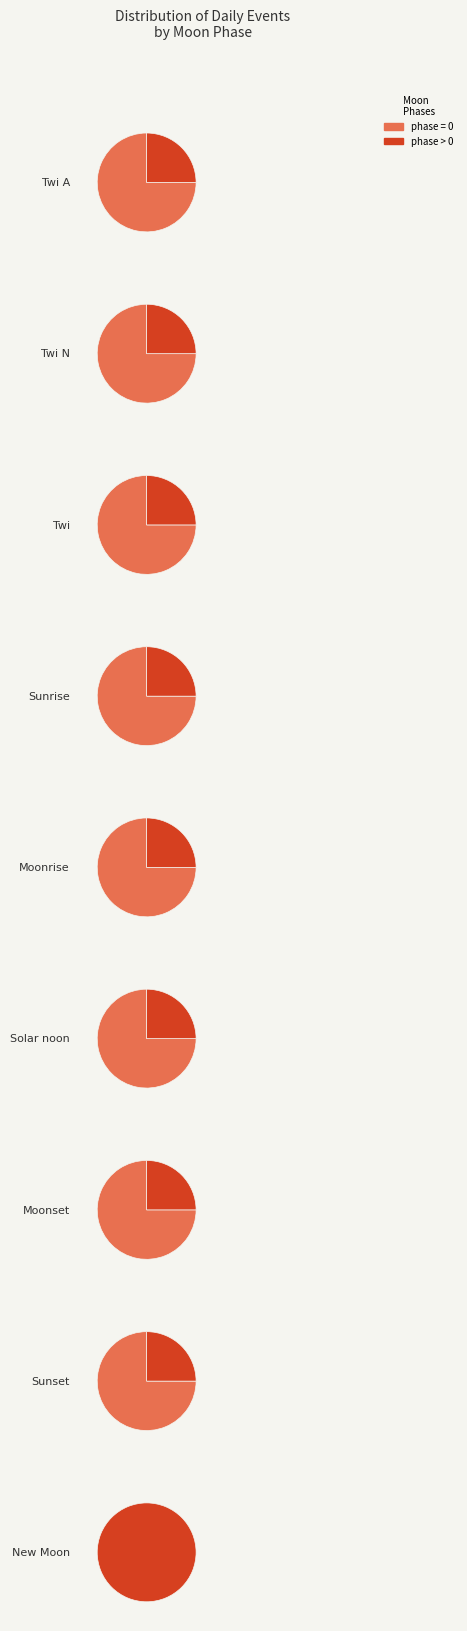

To the nearest percent, what is the combined percentage of Twi and Sunrise?

24%